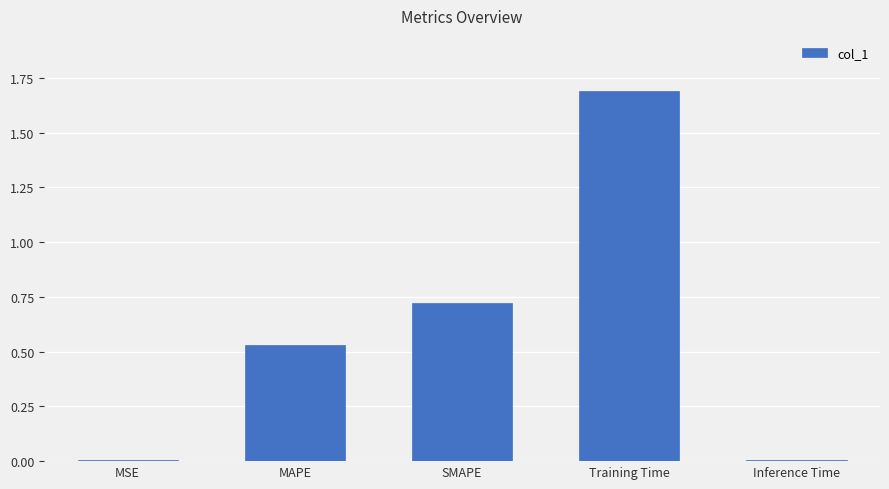

How many bars are there in total?

5